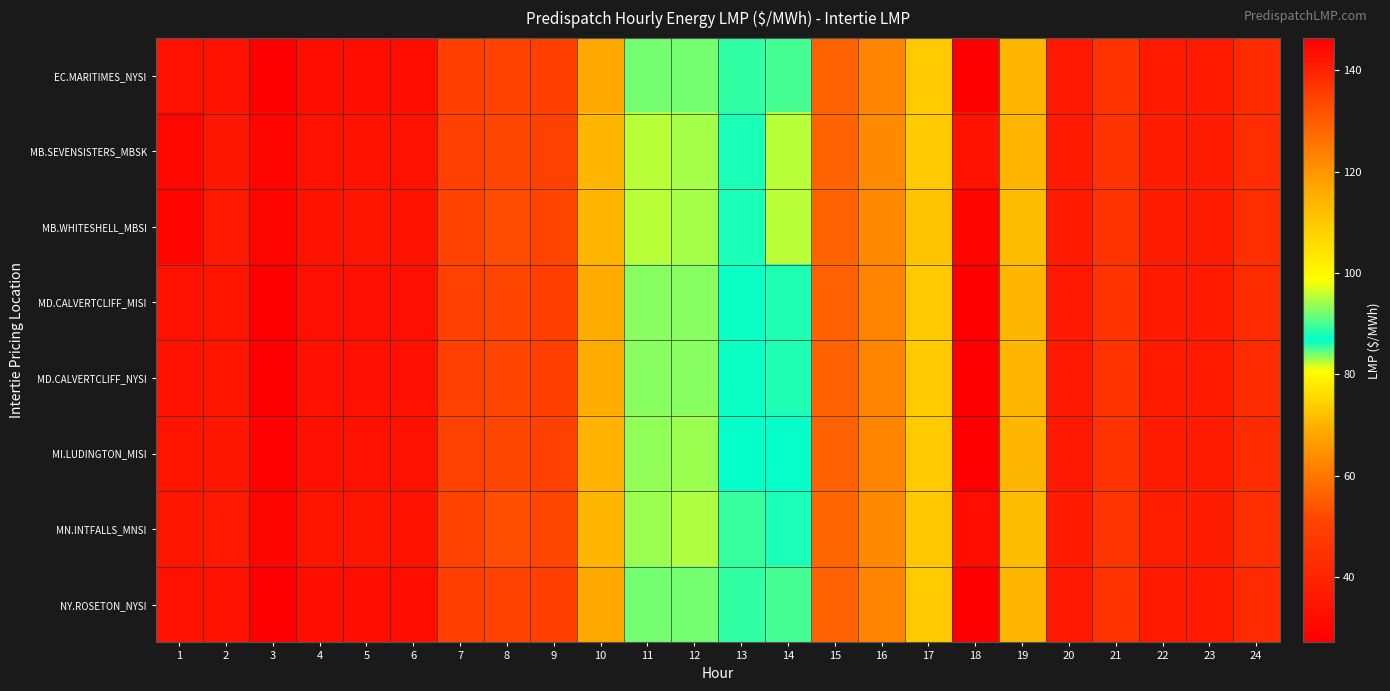

Which label corresponds to the largest value in the chart?

18